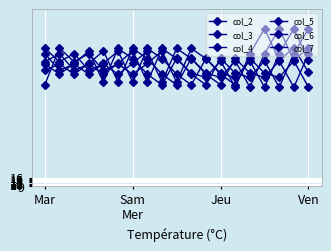

What is the sum of all col_5 values?

2143.8